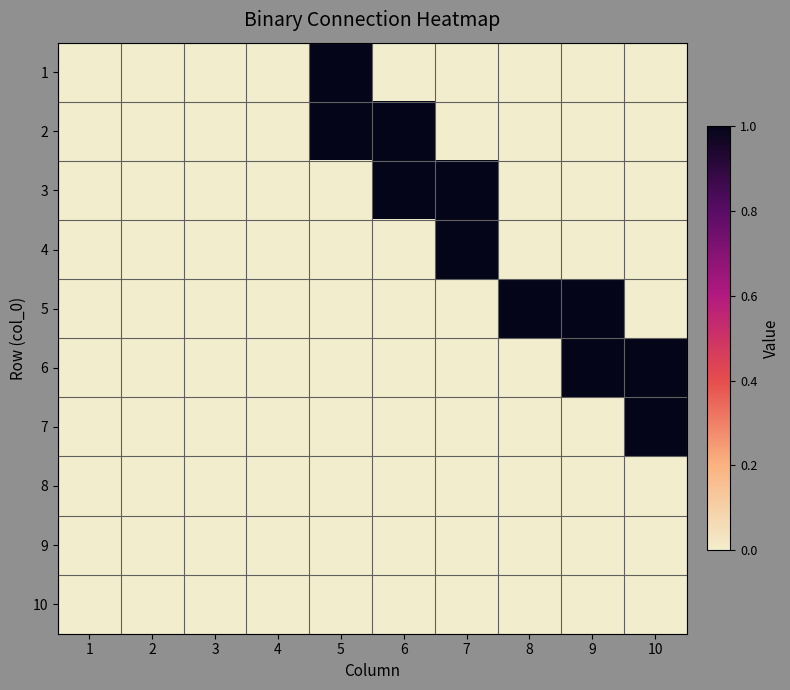

At how many categories does at least one series exceed 0?

6